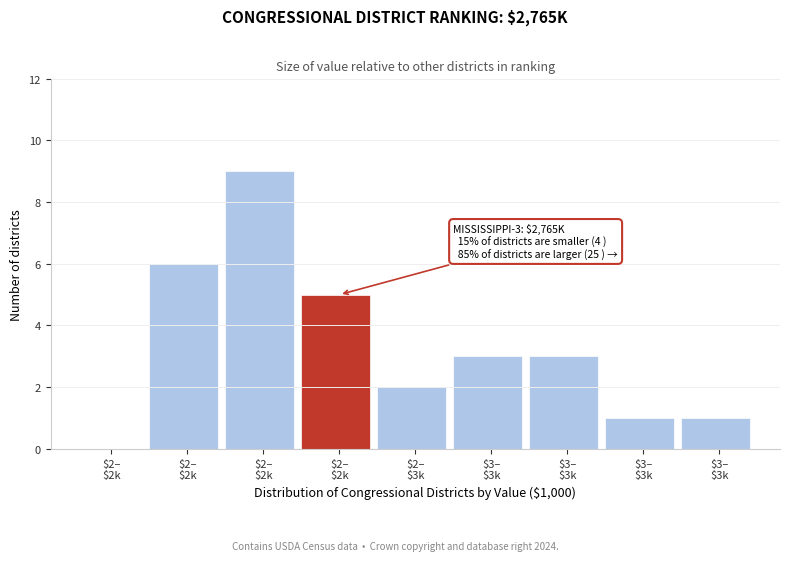

How many positive values are there?

8